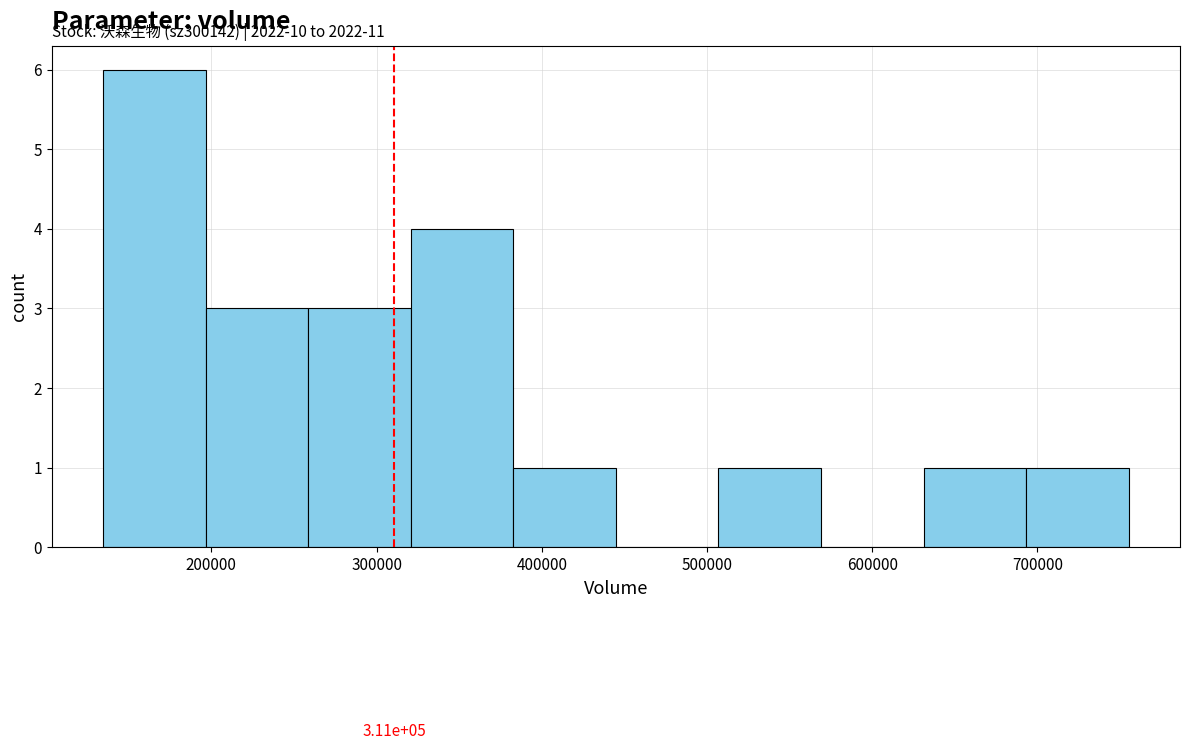

Over which range of the x-axis is the bar tallest?

130000 to 200000